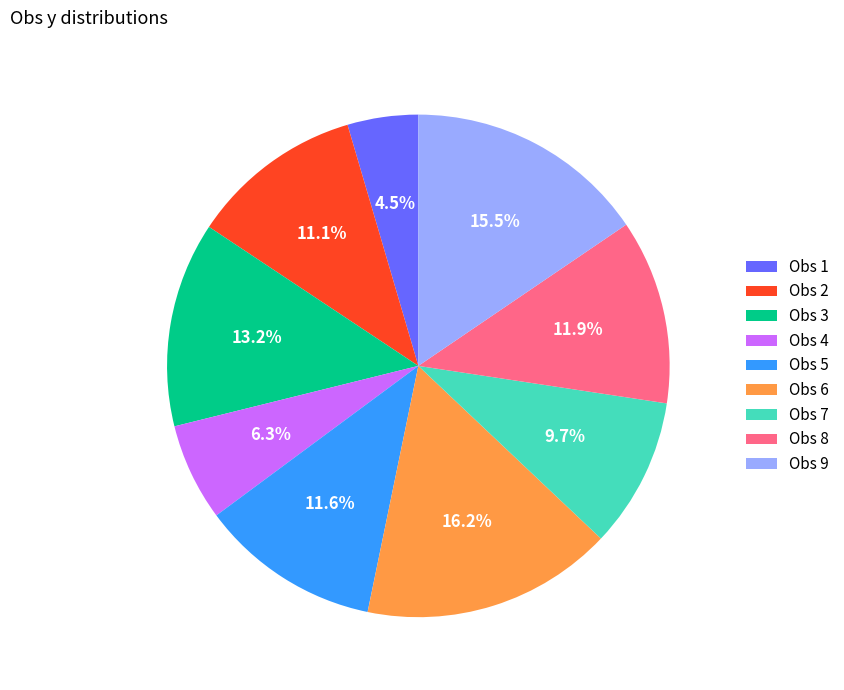

What percentage is NOT represented by Obs 3?

86.8%